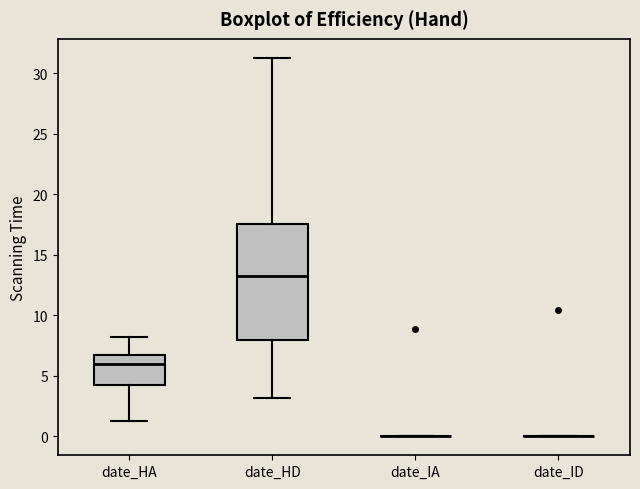

Which box is the tallest, from its lower edge to its upper edge?

date_HD